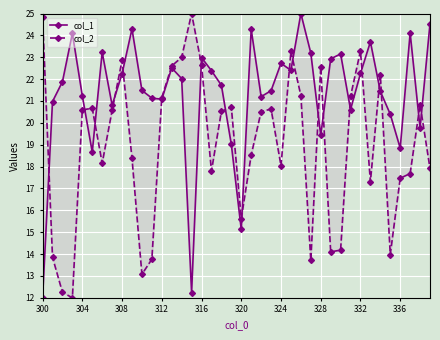

How many lines are shown in the chart?

2